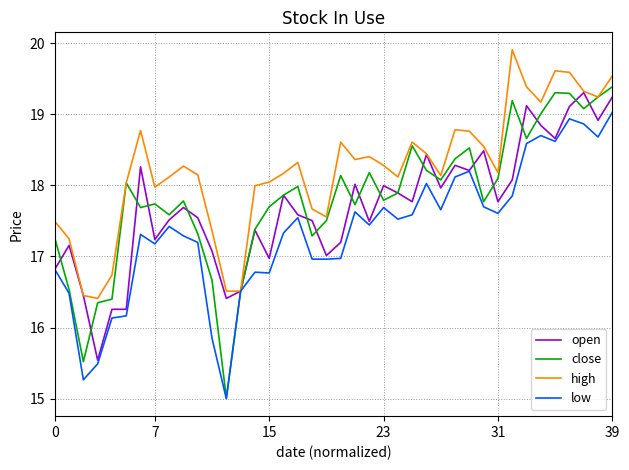

What is the maximum value shown in the chart?

19.9